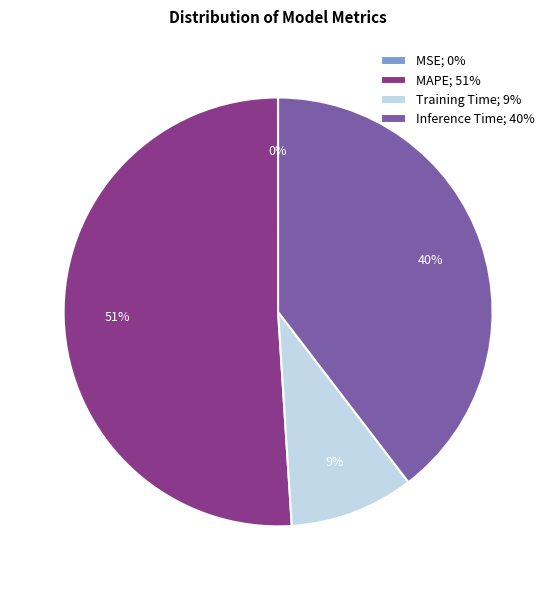

To the nearest percent, what is the difference between the largest and smallest slice percentages?

51%